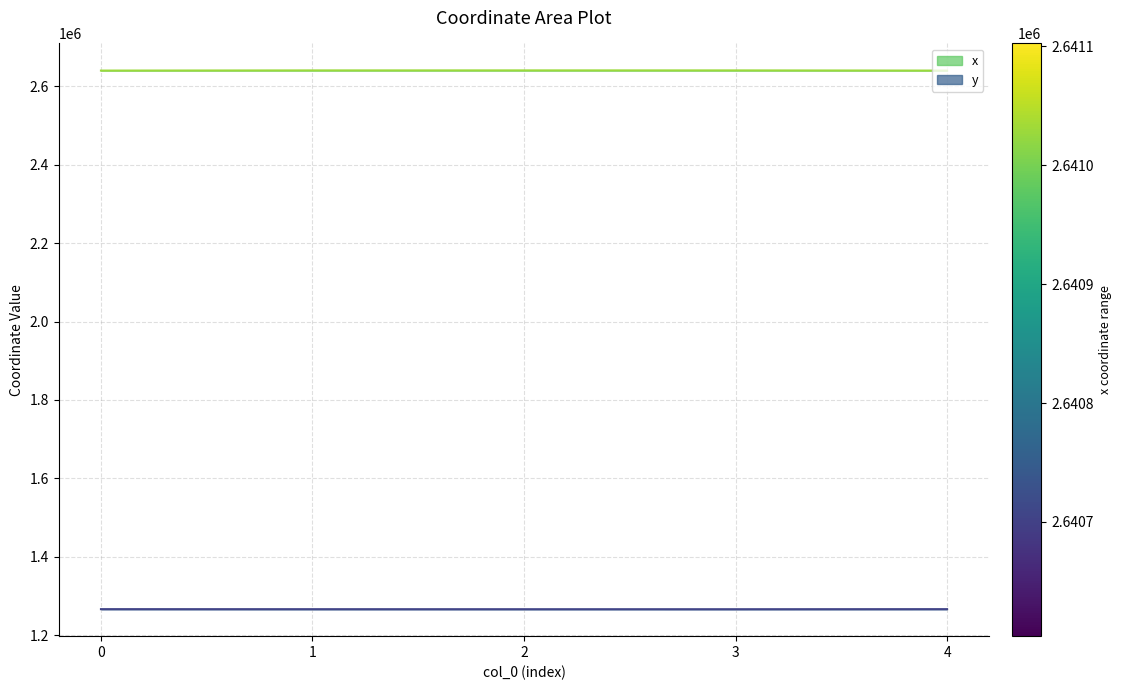

List the series in order of their overall mean, lowest first.

y, x